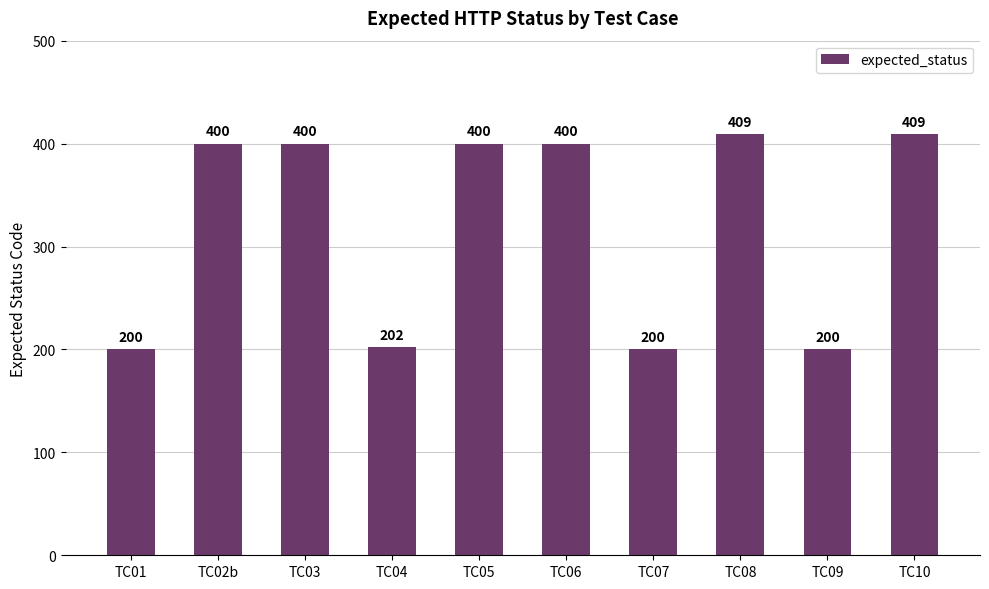

What is the smallest value displayed?

200